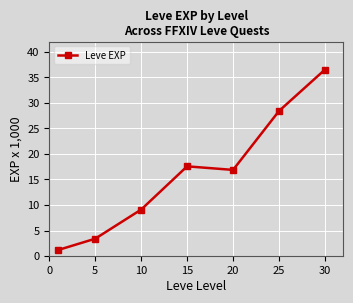

What is the value of the 2nd point from the left?

3.4